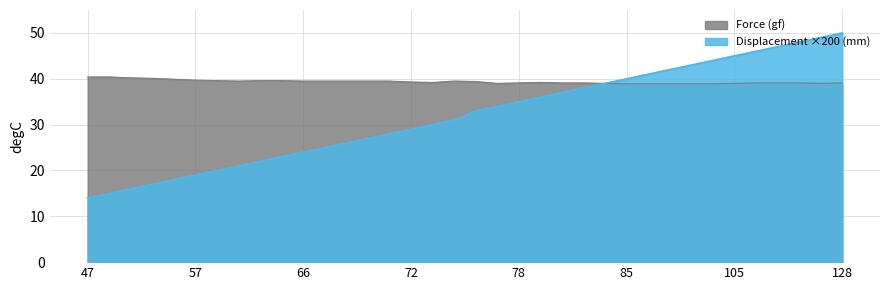

True or false: Displacement (mm) has more than 2 interior local peaks.

False